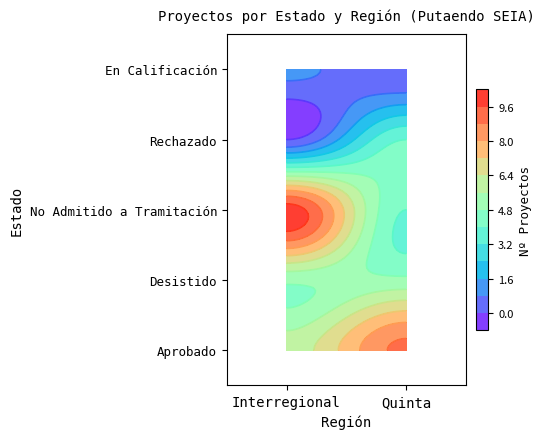

Rank the series at Quinta from highest to lowest value.

Aprobado, Desistido, No Admitido a Tramitación, Rechazado, En Calificación